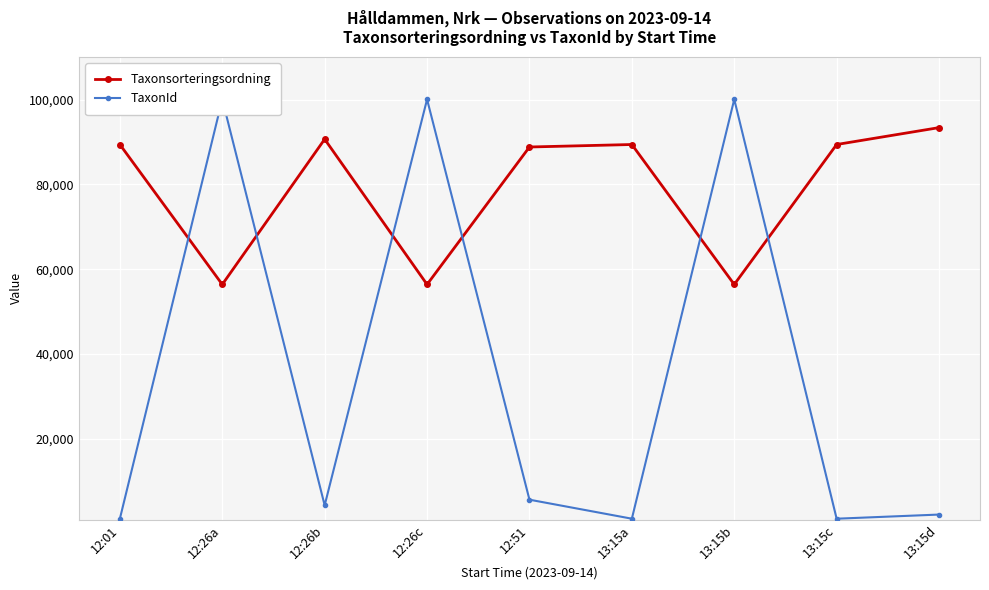

After their last crossing, which series has the higher values: Taxonsorteringsordning or TaxonId?

Taxonsorteringsordning